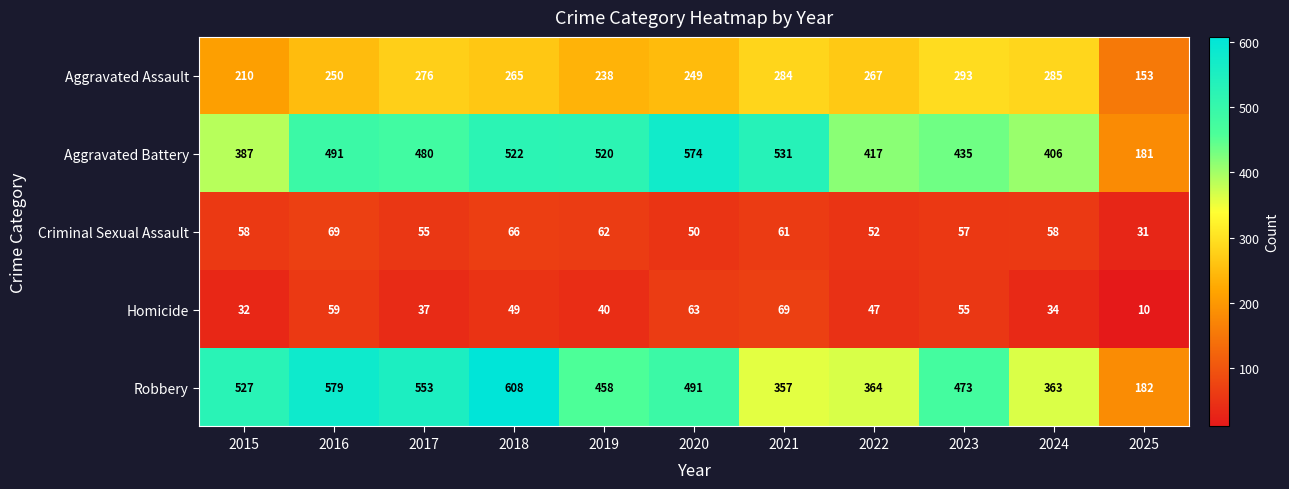

Rank the categories by Aggravated Battery value from lowest to highest.

2025, 2015, 2024, 2022, 2023, 2017, 2016, 2019, 2018, 2021, 2020